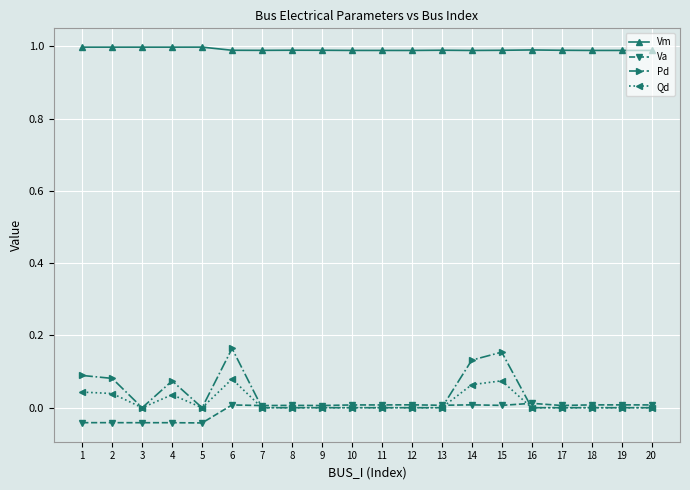

What is the value of the Vm point at the 4th from the left?

1.0